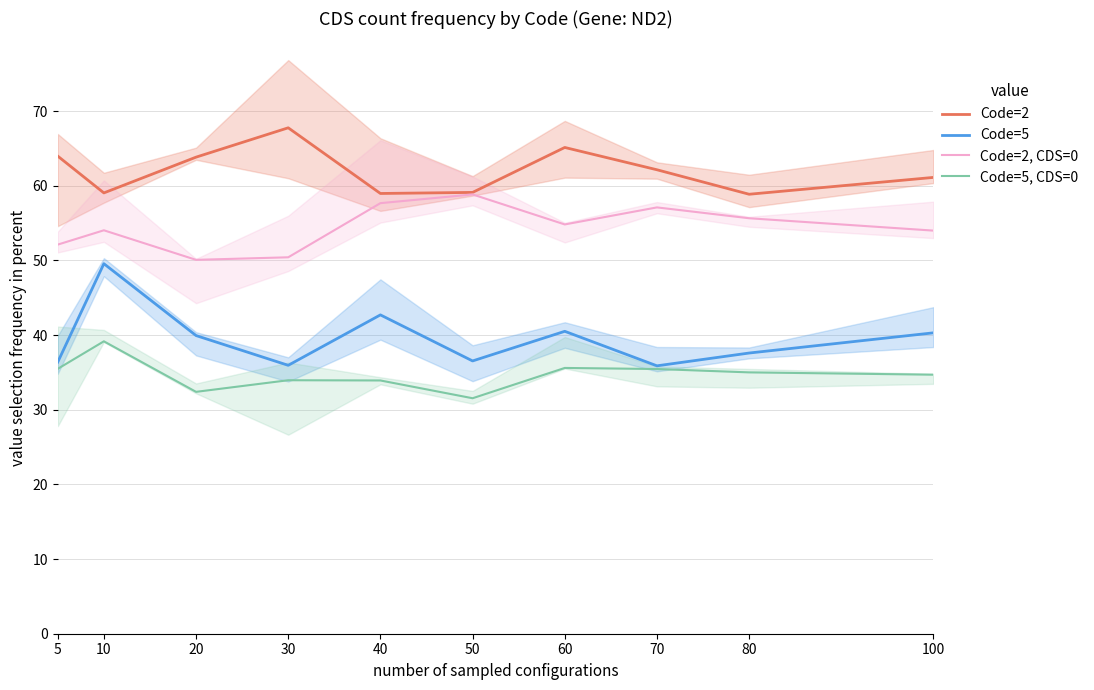

Does the chart have visible grid lines?

Yes